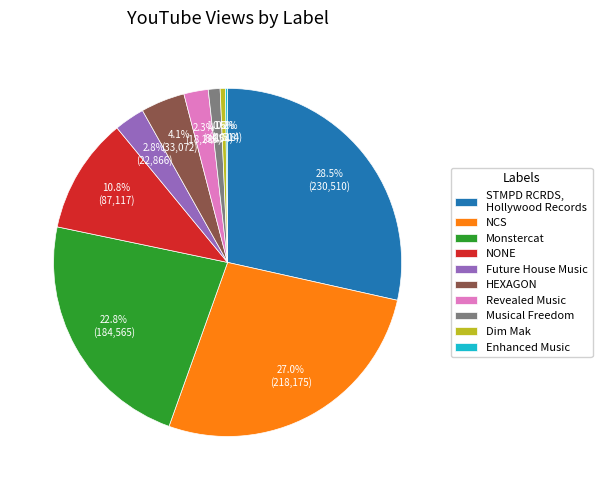

Is STMPD RCRDS, Hollywood Records the majority of the pie?

No